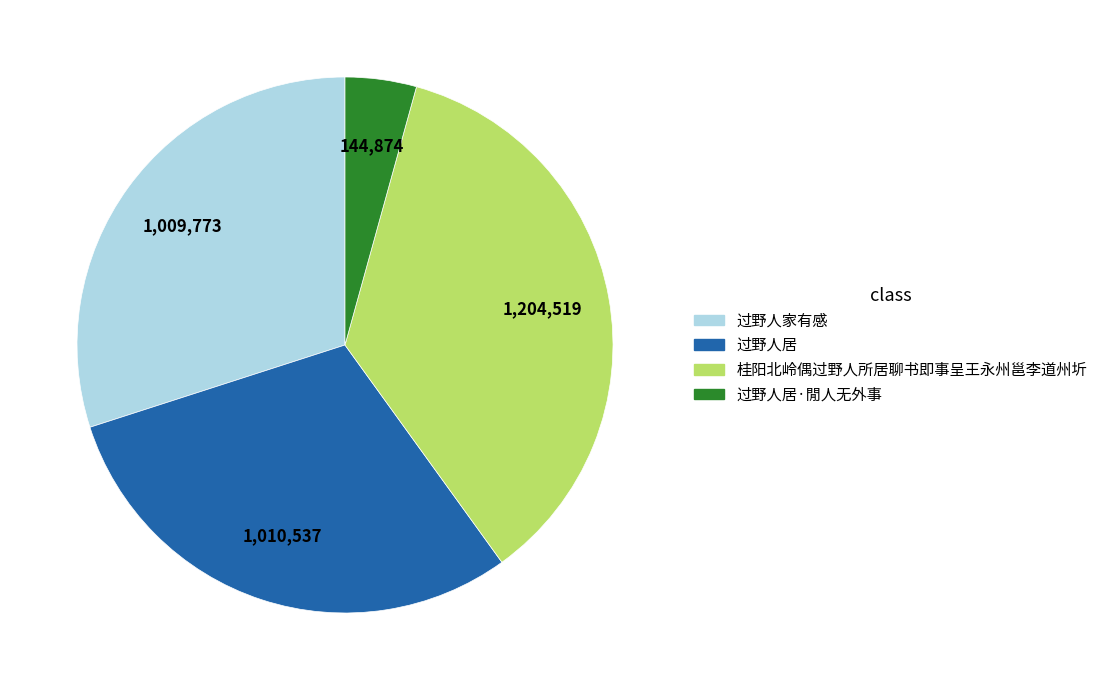

Does any single category account for the majority?

No